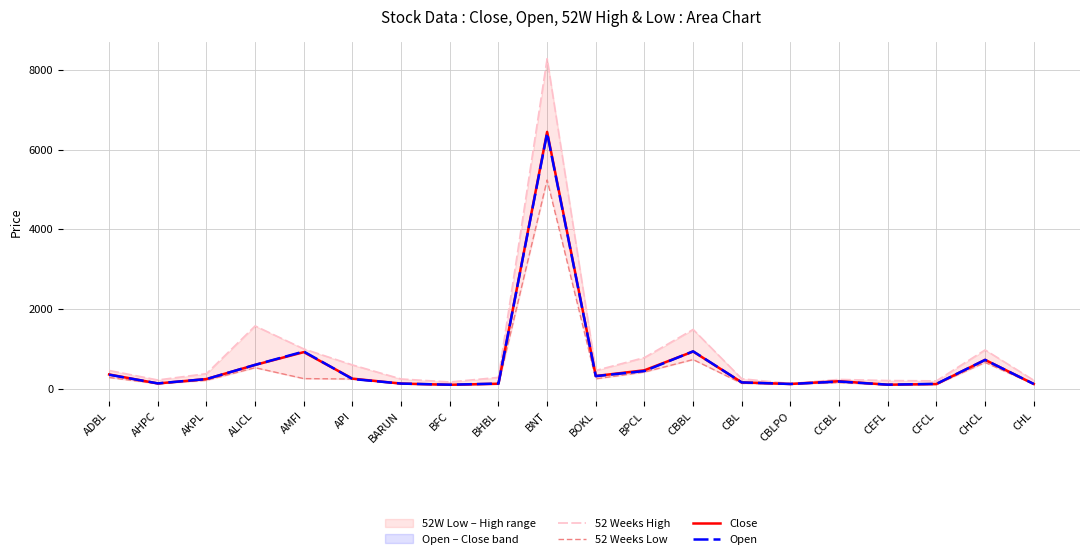

Reading left to right, what are all the values shown in this chart?

52 Weeks High: ADBL=459	AHPC=220	AKPL=379	ALICL=1577	AMFI=1000	API=598	BARUN=245	BFC=170	BHBL=285	BNT=8287	BOKL=458	BPCL=783	CBBL=1489	CBL=250	CBLPO=131	CCBL=234	CEFL=206	CFCL=198	CHCL=975	CHL=213
52 Weeks Low: ADBL=283	AHPC=127	AKPL=212	ALICL=529	AMFI=255	API=245	BARUN=125	BFC=98	BHBL=120	BNT=5243	BOKL=250	BPCL=420	CBBL=733	CBL=136	CBLPO=120	CCBL=155	CEFL=101	CFCL=110	CHCL=661	CHL=115
Close: ADBL=359	AHPC=133	AKPL=244	ALICL=599	AMFI=920	API=254	BARUN=130	BFC=100	BHBL=126	BNT=6450	BOKL=320	BPCL=464	CBBL=935	CBL=160	CBLPO=120	CCBL=190	CEFL=102	CFCL=119	CHCL=725	CHL=120
Open: ADBL=352	AHPC=135	AKPL=243	ALICL=601	AMFI=935	API=245	BARUN=130	BFC=102	BHBL=130	BNT=6420	BOKL=317	BPCL=445	CBBL=940	CBL=159	CBLPO=120	CCBL=181	CEFL=103	CFCL=123	CHCL=725	CHL=120